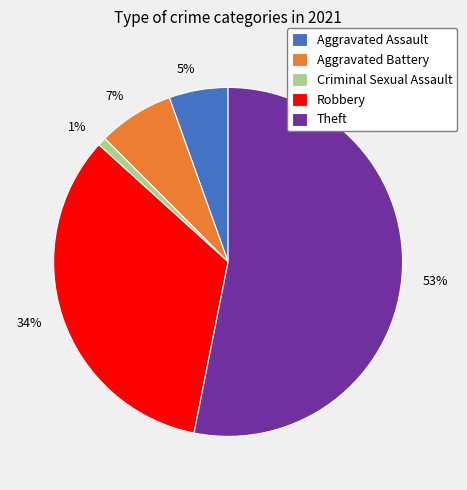

Is there any slice that represents more than half of the pie?

Yes